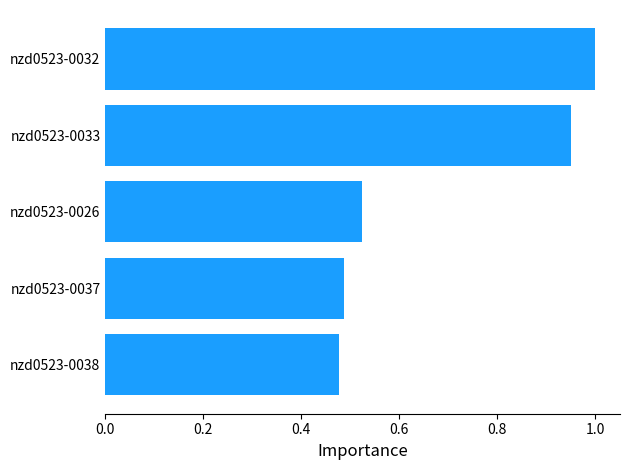

Rank the categories by value from lowest to highest.

nzd0523-0038, nzd0523-0037, nzd0523-0026, nzd0523-0033, nzd0523-0032